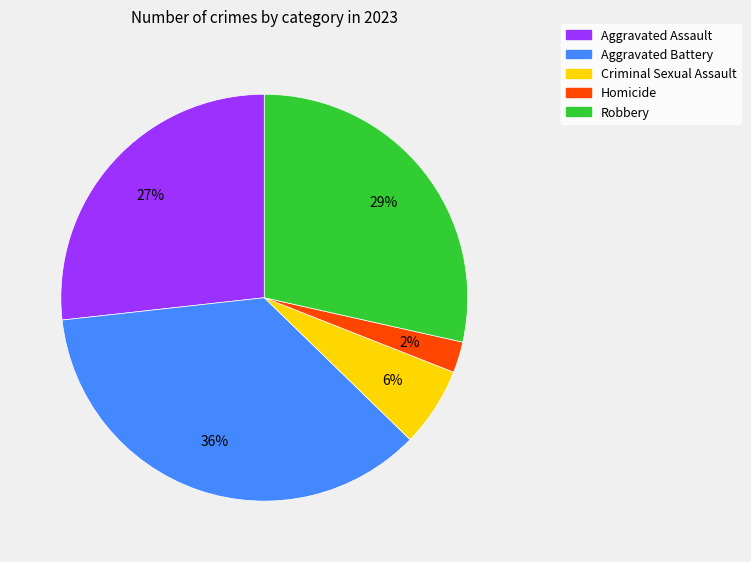

Do Aggravated Assault and Aggravated Battery together represent more than half of the pie?

Yes